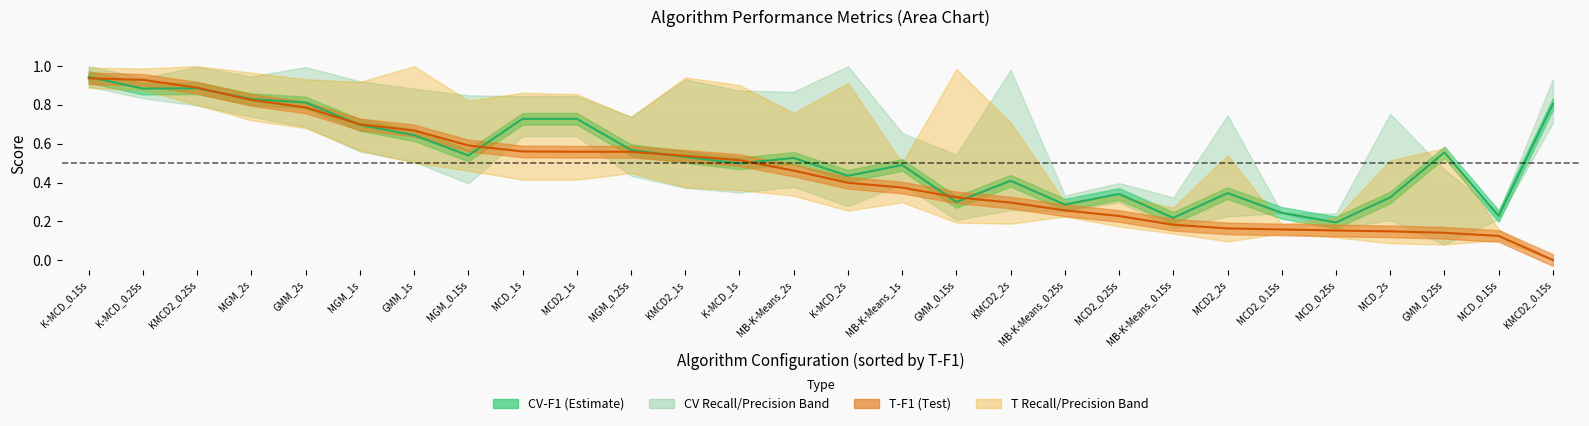

Reading right to left, transcribe all the data shown in this chart.

T-F1: 27=0.0	26=0.1	25=0.1	24=0.1	23=0.2	22=0.2	21=0.2	20=0.2	19=0.2	18=0.3	17=0.3	16=0.3	15=0.4	14=0.4	13=0.5	12=0.5	11=0.5	10=0.6	9=0.6	8=0.6	7=0.6	6=0.7	T-Recall=0.7	CV-Precision=0.8	CV-Recall=0.8	CV-F1=0.9	T-Precision=0.9	T-F1=0.9
T-Precision: 27=0.0	26=0.2	25=0.6	24=0.5	23=0.2	22=0.2	21=0.5	20=0.1	19=0.3	18=0.2	17=0.7	16=0.2	15=0.5	14=0.9	13=0.8	12=0.9	11=0.9	10=0.7	9=0.9	8=0.9	7=0.8	6=0.5	T-Recall=0.9	CV-Precision=0.7	CV-Recall=1.0	CV-F1=1.0	T-Precision=1.0	T-F1=0.9
CV-F1: 27=0.8	26=0.2	25=0.6	24=0.3	23=0.2	22=0.2	21=0.3	20=0.2	19=0.3	18=0.3	17=0.4	16=0.3	15=0.5	14=0.4	13=0.5	12=0.5	11=0.5	10=0.6	9=0.7	8=0.7	7=0.5	6=0.6	T-Recall=0.7	CV-Precision=0.8	CV-Recall=0.8	CV-F1=0.9	T-Precision=0.9	T-F1=0.9
CV-Recall: 27=0.9	26=0.2	25=0.1	24=0.2	23=0.2	22=0.2	21=0.2	20=0.3	19=0.3	18=0.3	17=0.3	16=0.5	15=0.4	14=0.3	13=0.4	12=0.3	11=0.4	10=0.4	9=0.6	8=0.6	7=0.4	6=0.9	T-Recall=0.6	CV-Precision=1.0	CV-Recall=0.7	CV-F1=0.8	T-Precision=0.8	T-F1=1.0
CV-Precision: 27=0.7	26=0.2	25=0.5	24=0.8	23=0.2	22=0.2	21=0.7	20=0.2	19=0.4	18=0.3	17=1.0	16=0.2	15=0.7	14=1.0	13=0.9	12=0.9	11=0.9	10=0.7	9=0.8	8=0.8	7=0.8	6=0.5	T-Recall=0.9	CV-Precision=0.7	CV-Recall=0.9	CV-F1=1.0	T-Precision=0.9	T-F1=0.9
T-Recall: 27=0.0	26=0.1	25=0.1	24=0.1	23=0.1	22=0.1	21=0.1	20=0.3	19=0.2	18=0.3	17=0.2	16=1.0	15=0.3	14=0.3	13=0.3	12=0.4	11=0.4	10=0.4	9=0.4	8=0.4	7=0.5	6=1.0	T-Recall=0.6	CV-Precision=0.9	CV-Recall=0.7	CV-F1=0.8	T-Precision=0.9	T-F1=1.0